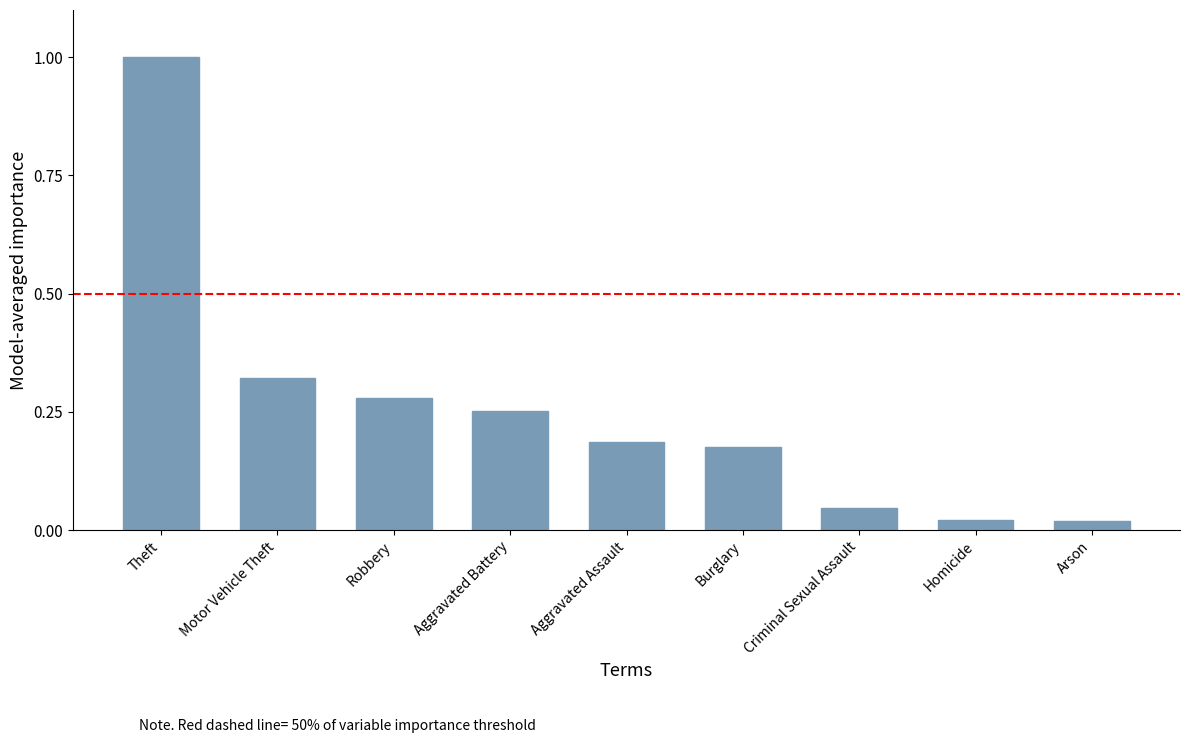

Is it true that the value at Aggravated Battery is 0.4?

False